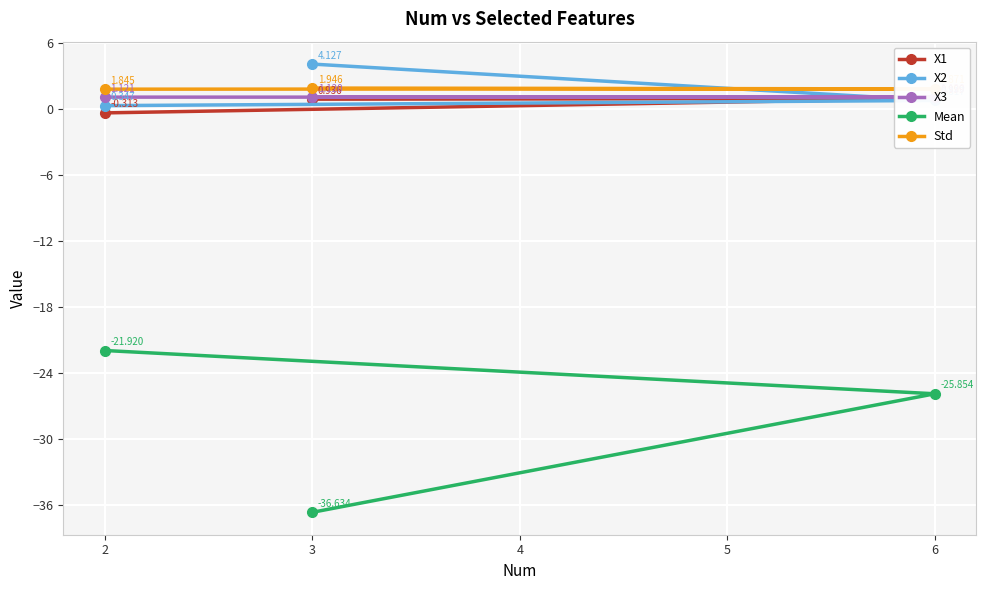

What is the value of the X2 point at the 1st from the left?

0.3